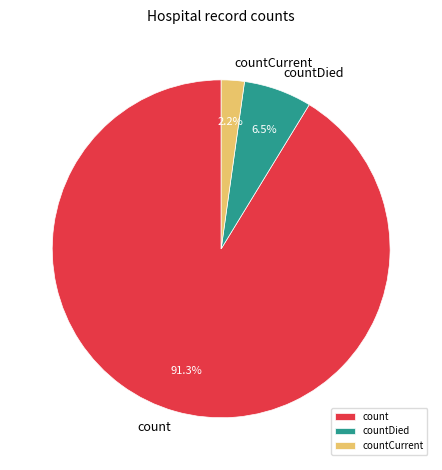

Combined, what portion of the pie is count and countCurrent?

93.5%